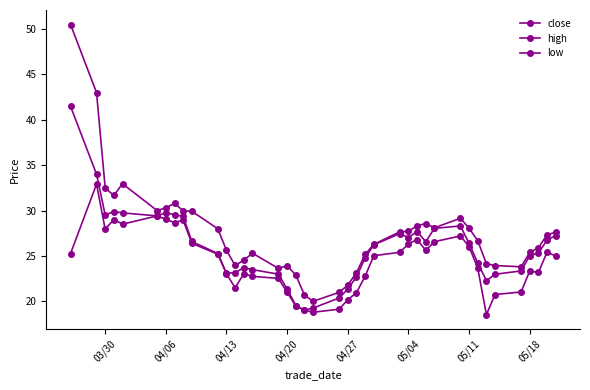

Is this an area chart (filled region under the line)?

No